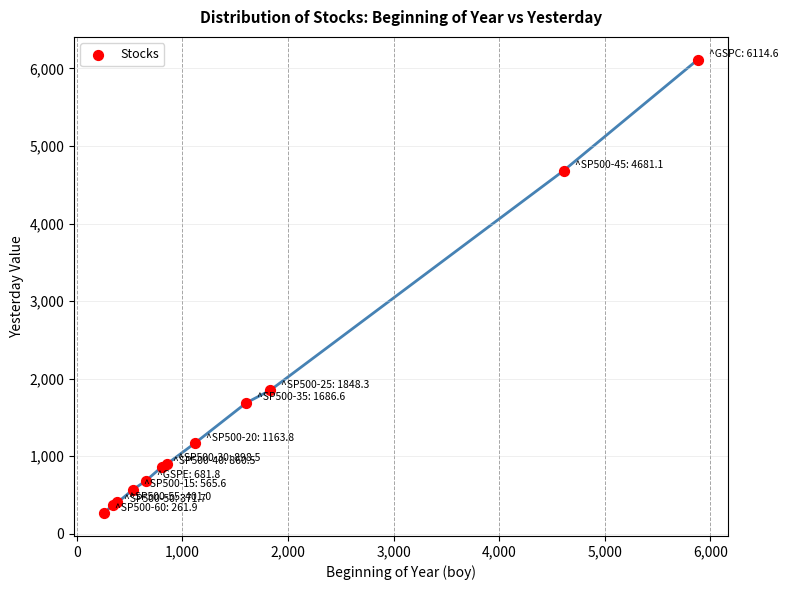

What Y value in the scatter plot is closest to 3188?

1848.3